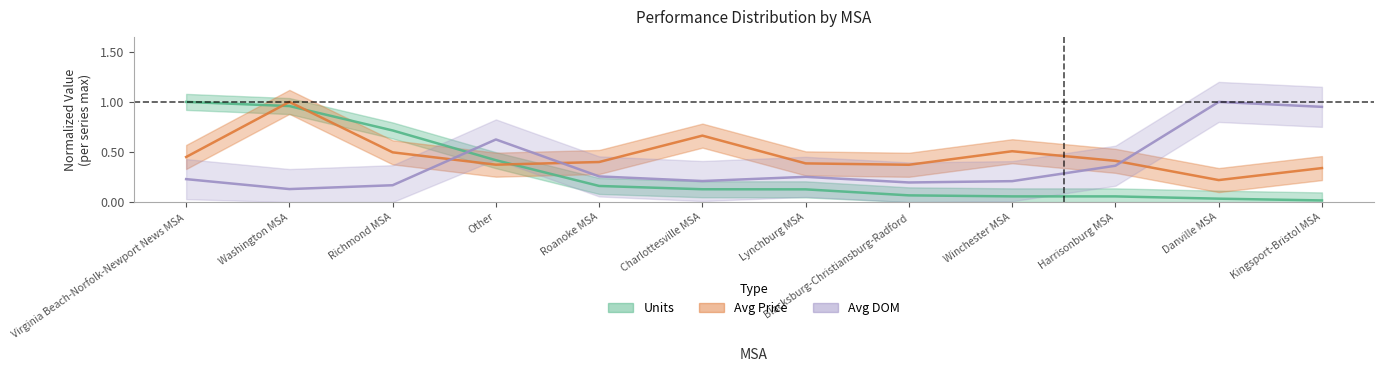

True or false: Avg DOM has a value of 0.2 at Blacksburg-Christiansburg-Radford.

True